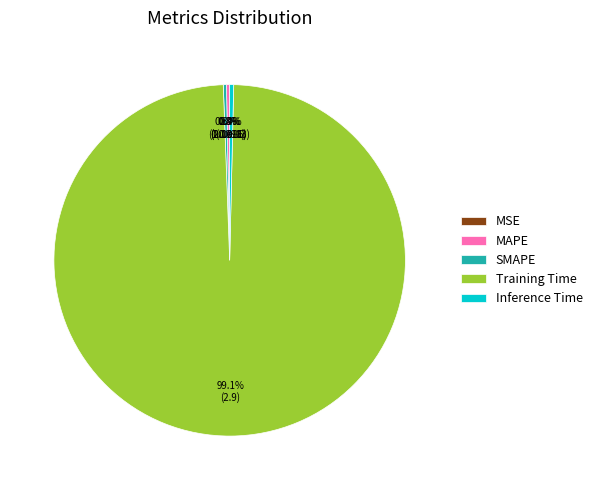

Does Inference Time represent more than half of the total?

No